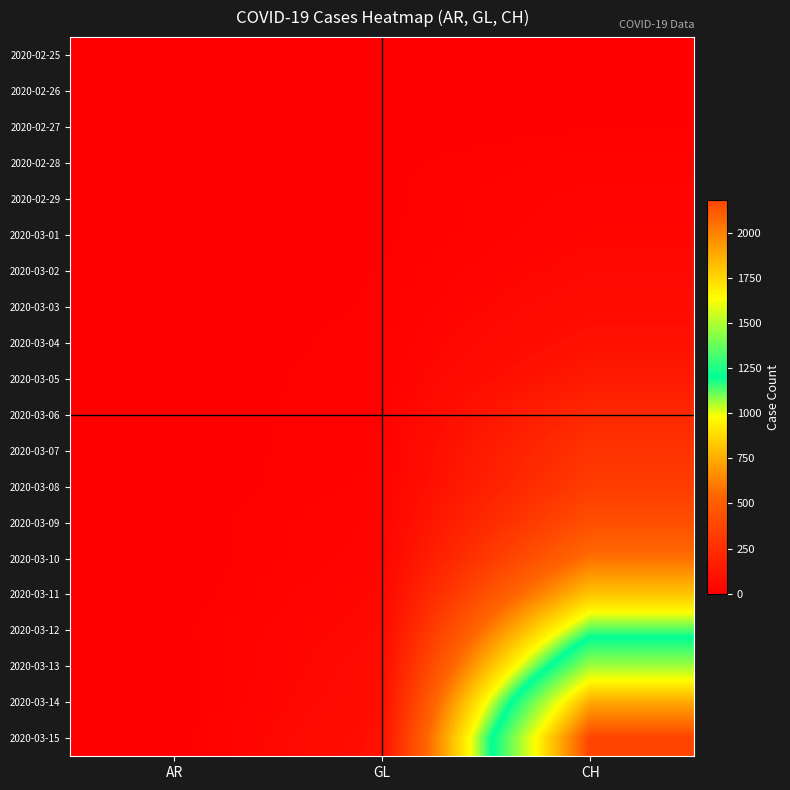

Reading left to right, transcribe all the data shown in this chart.

2020-02-25: AR=0	GL=0	CH=0
2020-02-26: AR=0	GL=0	CH=4
2020-02-27: AR=0	GL=2	CH=8
2020-02-28: AR=0	GL=6	CH=20
2020-02-29: AR=0	GL=6	CH=30
2020-03-01: AR=0	GL=6	CH=36
2020-03-02: AR=0	GL=9	CH=50
2020-03-03: AR=0	GL=10	CH=70
2020-03-04: AR=0	GL=13	CH=97
2020-03-05: AR=1	GL=15	CH=141
2020-03-06: AR=1	GL=16	CH=216
2020-03-07: AR=1	GL=18	CH=278
2020-03-08: AR=1	GL=19	CH=325
2020-03-09: AR=2	GL=28	CH=426
2020-03-10: AR=0	GL=32	CH=577
2020-03-11: AR=0	GL=44	CH=817
2020-03-12: AR=5	GL=53	CH=1132
2020-03-13: AR=0	GL=65	CH=1472
2020-03-14: AR=0	GL=73	CH=1883
2020-03-15: AR=0	GL=93	CH=2183